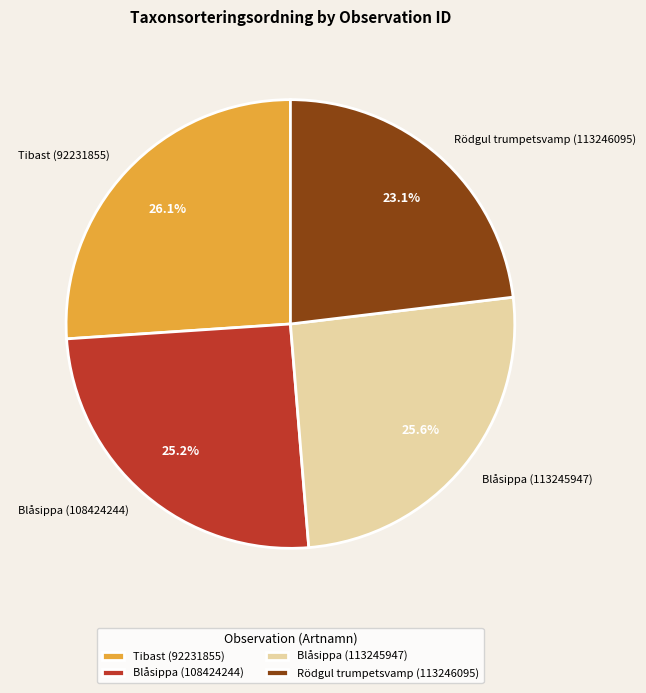

True or false: Rödgul trumpetsvamp (113246095) accounts for 10% of the total.

False